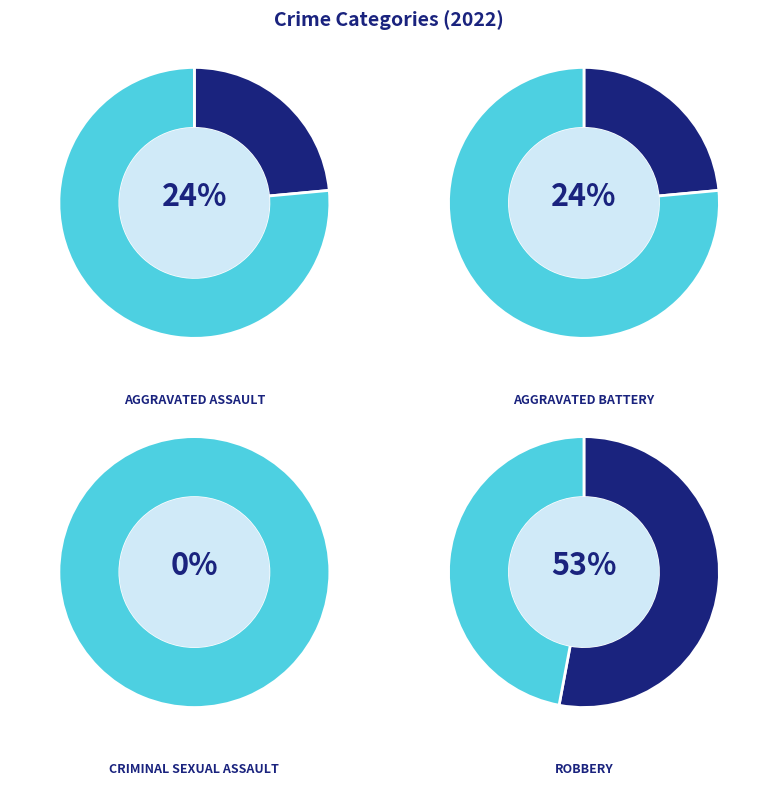

How many segments does this pie chart have?

4